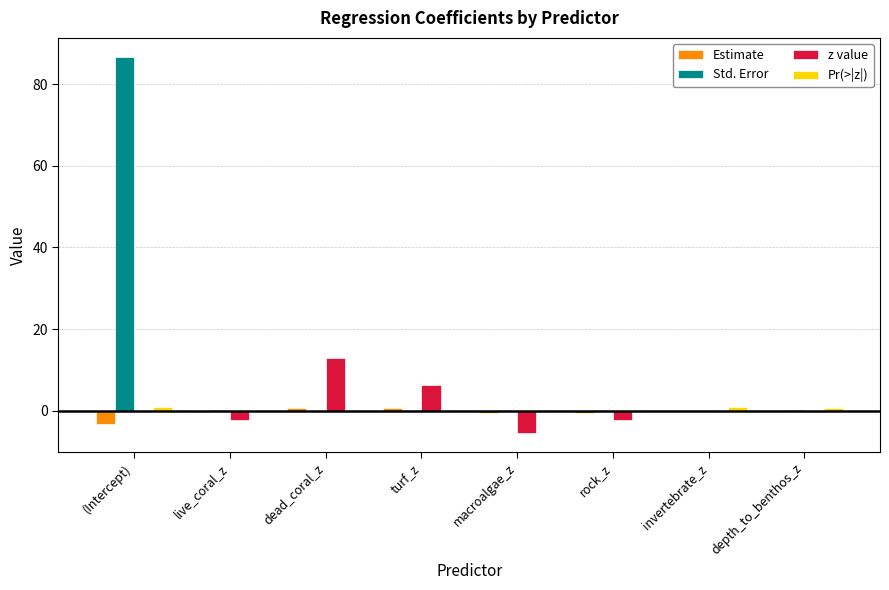

What is the greatest value displayed?

86.7